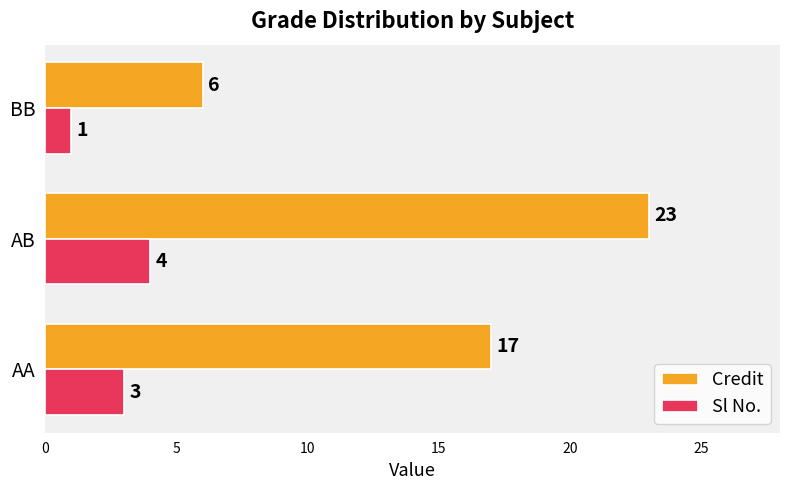

Which category has the highest value in the Credit series?

AB